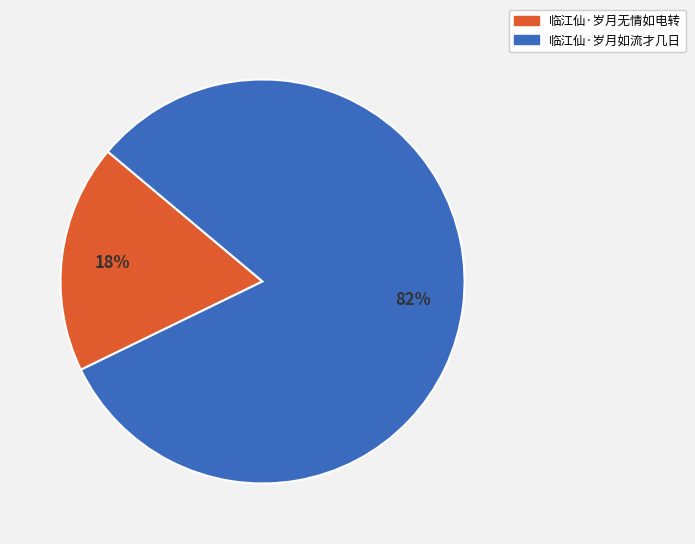

To the nearest percent, what is the average slice percentage?

50%